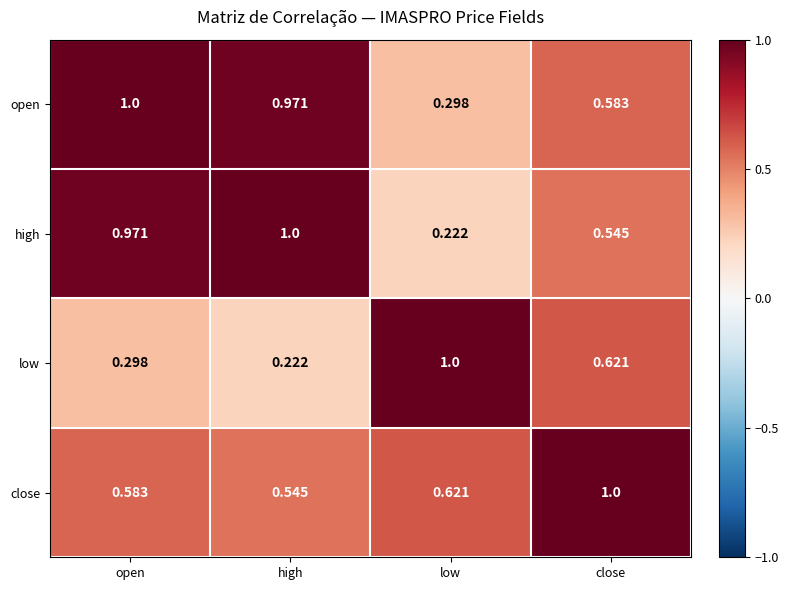

Rank the series at low from highest to lowest value.

low, close, open, high